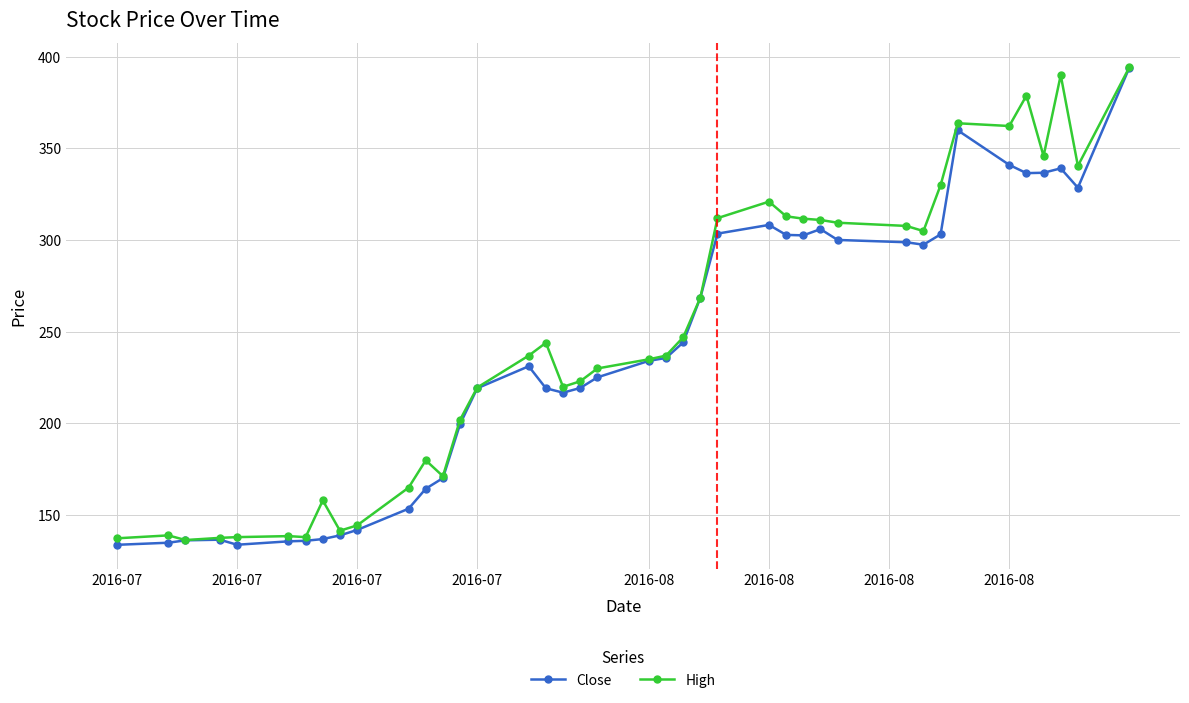

What is the minimum value shown in the chart?

133.8